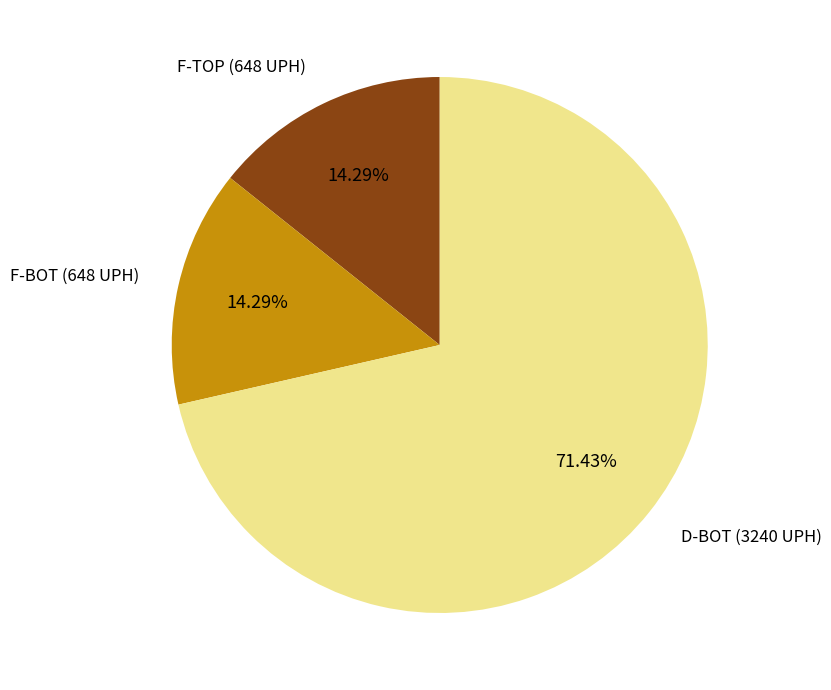

Approximately how many times larger is the value at D-BOT (3240 UPH) compared to F-BOT (648 UPH)?

5.0